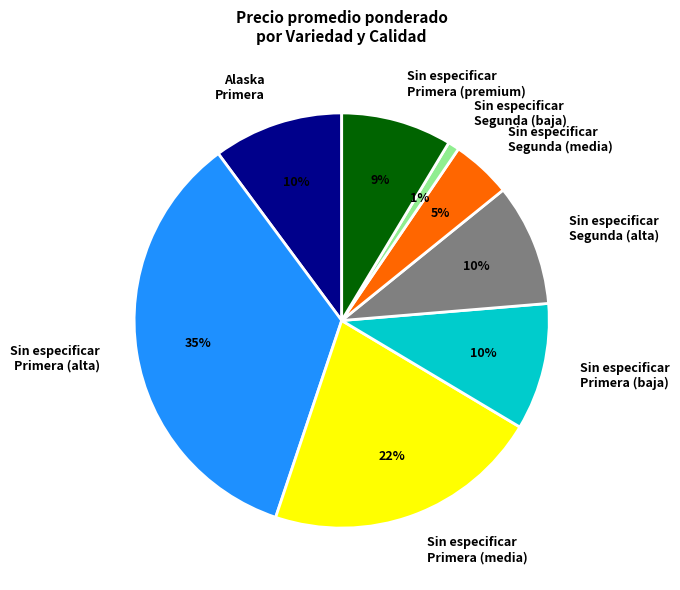

Which slice is the largest?

Sin especificar Primera (alta)